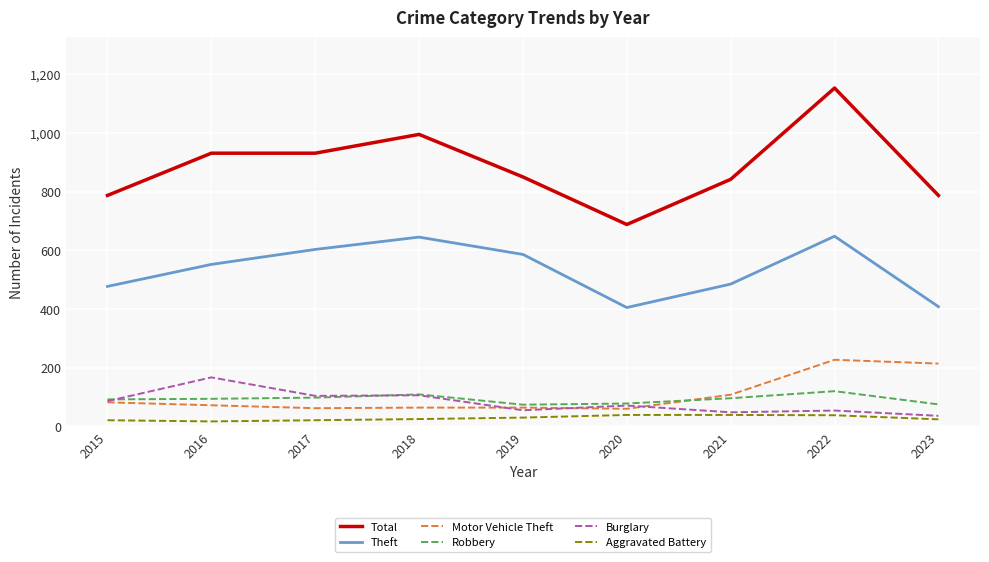

How many lines are shown in the chart?

6